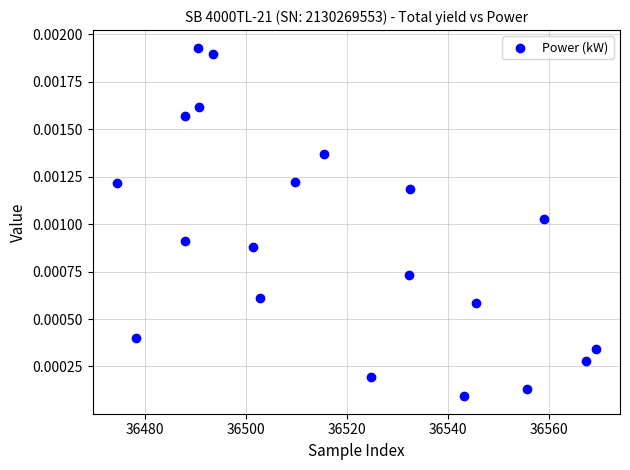

What is the range of X values (max minus min)?

94.9